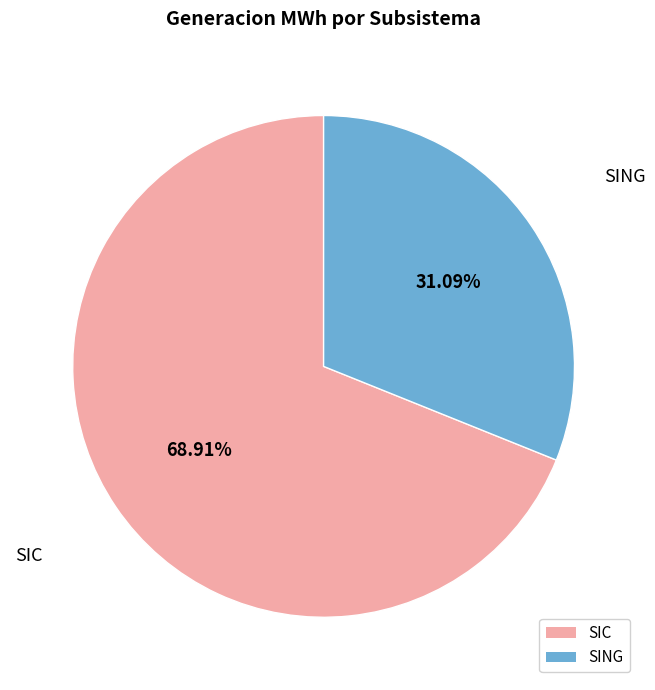

To the nearest percent, what is the difference between the largest and smallest slice percentages?

38%